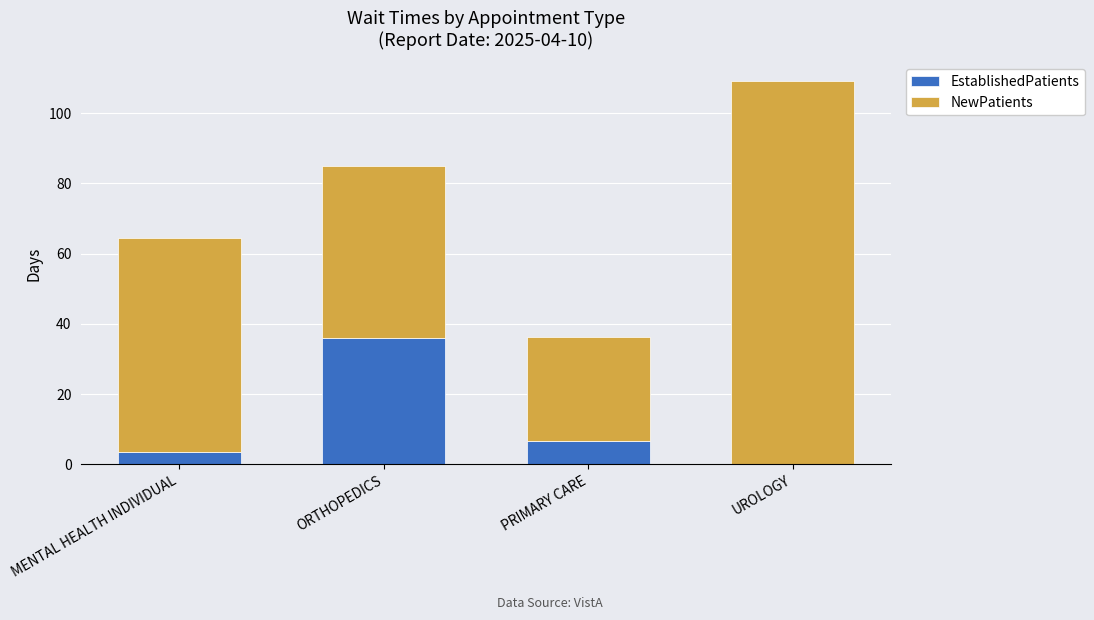

At which category is the sum across all series the highest?

UROLOGY